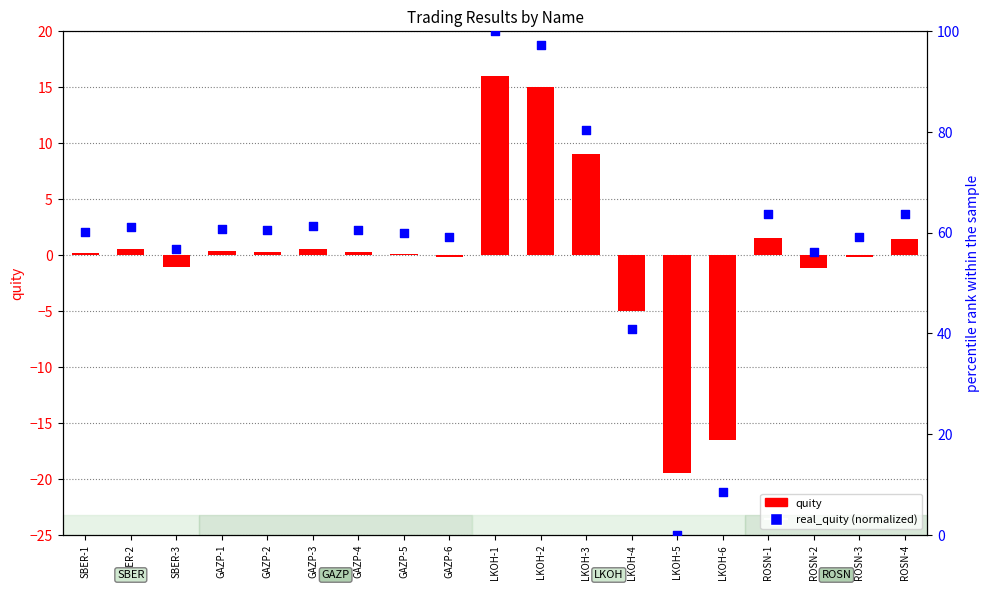

Which series has the largest total across all categories?

real_quity (normalized)